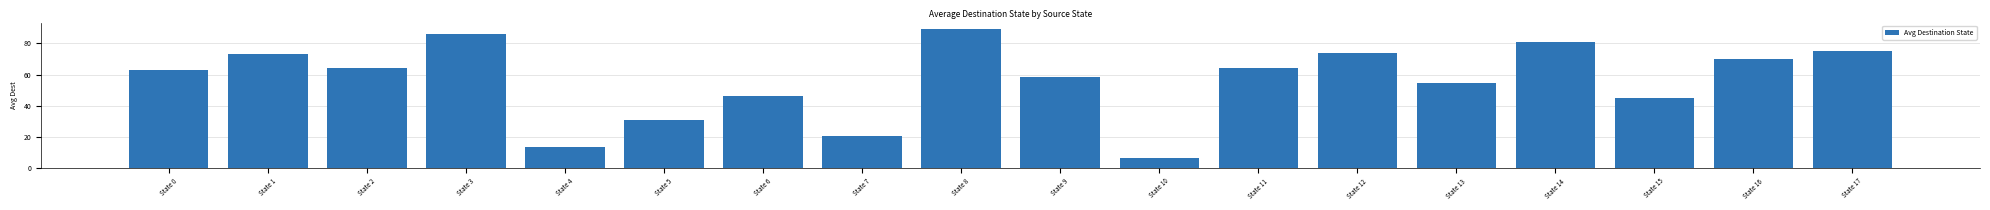

Are the bars horizontal?

No